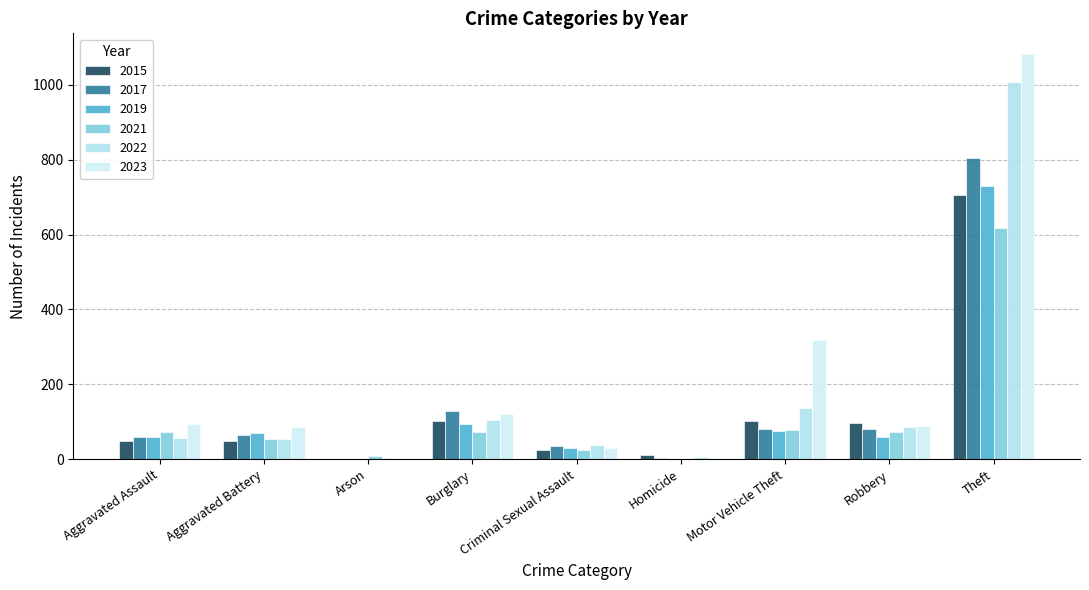

Is the value of 2022 at Arson greater than the value of 2023 at Criminal Sexual Assault?

No